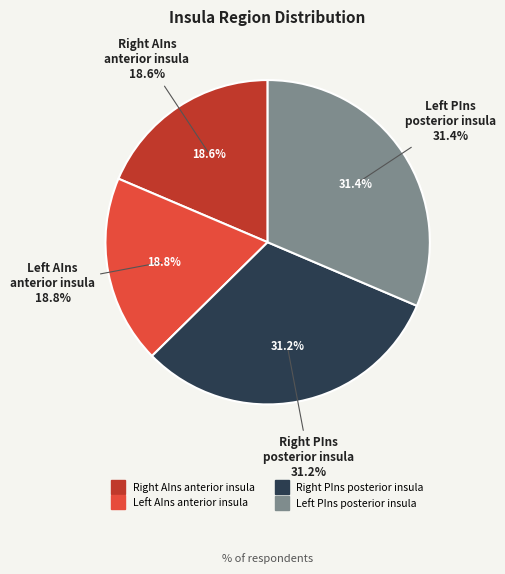

Count the number of slices in the pie.

4